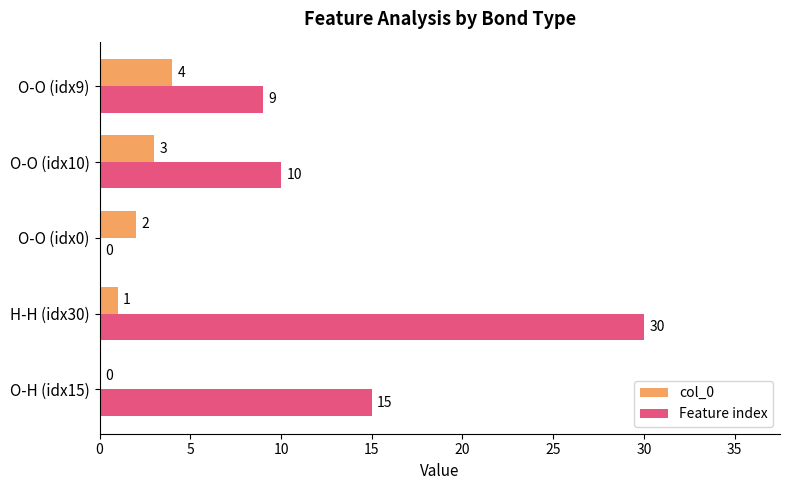

What is the maximum value for col_0?

4